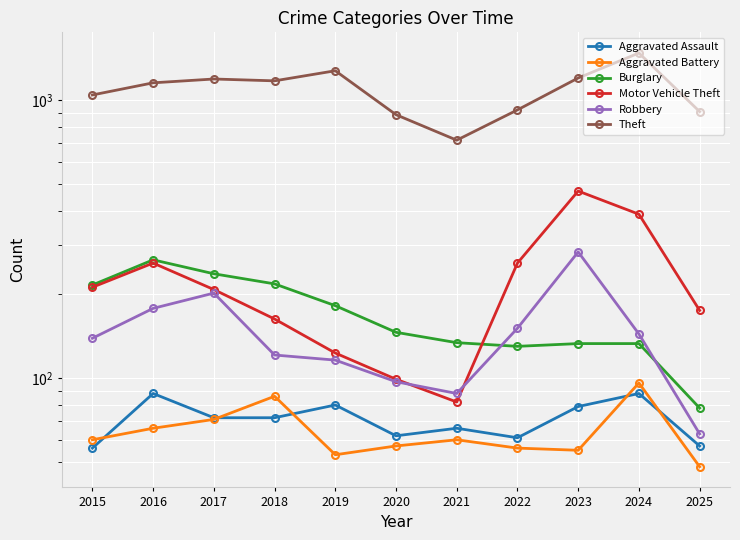

The Theft series shows 245 at 2023. True or false?

False